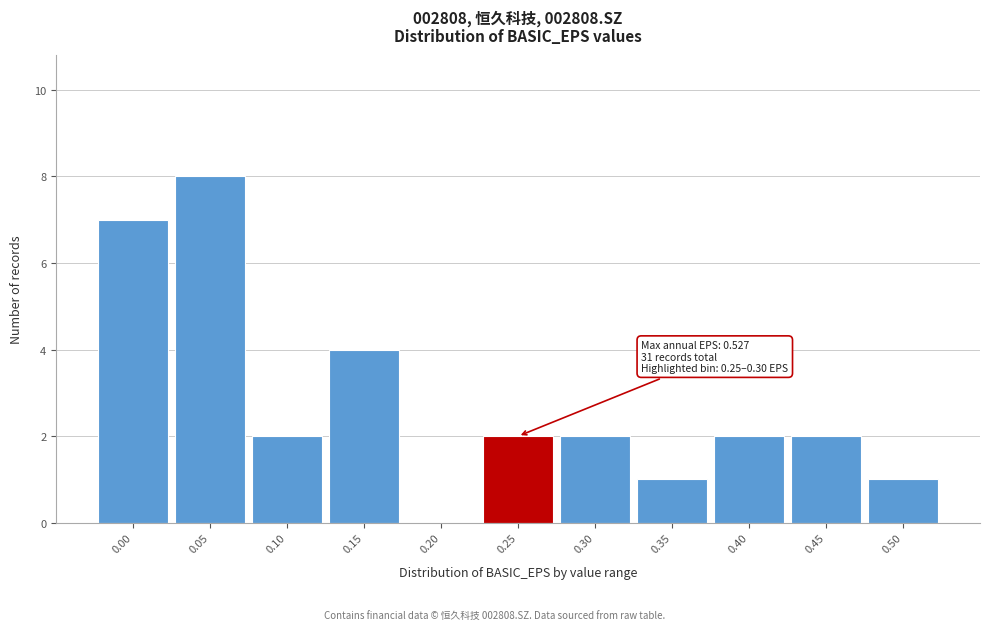

Reading right to left, extract all data points from this chart.

0.50=1	0.45=2	0.40=2	0.35=1	0.30=2	0.25=2	0.20=0	0.15=4	0.10=2	0.05=8	0.00=7